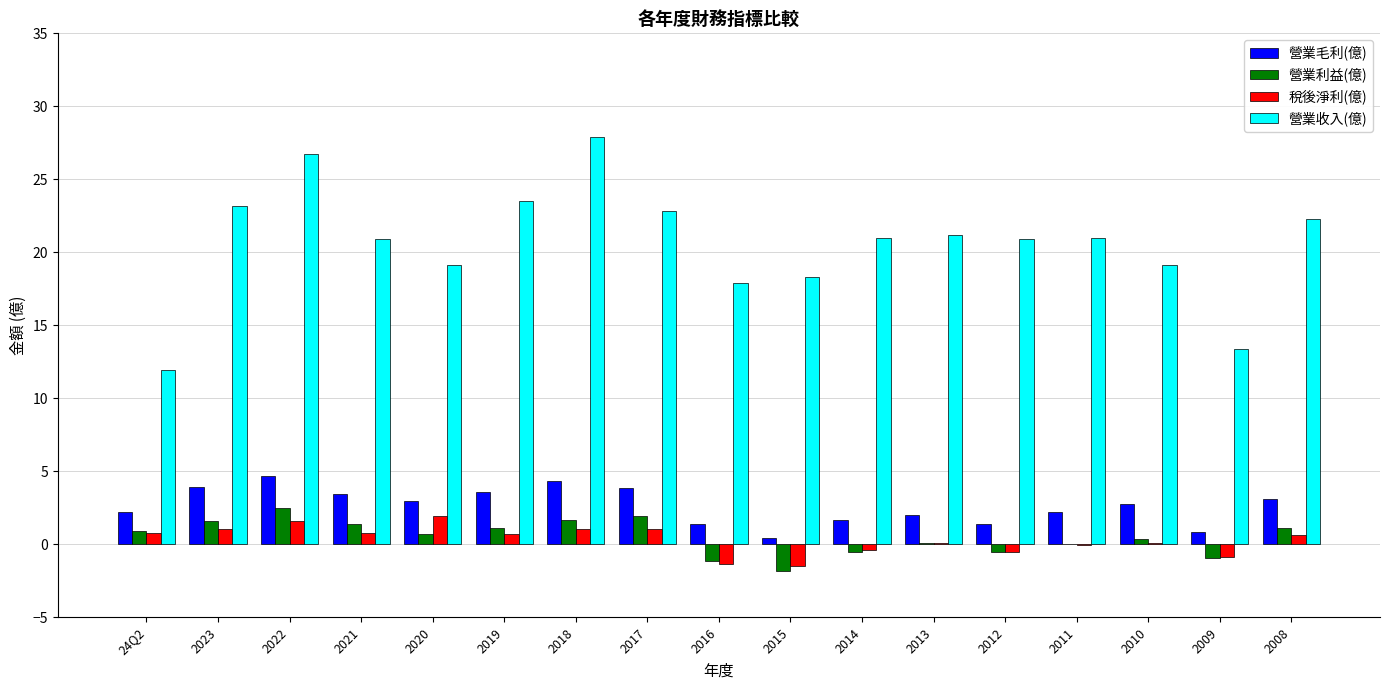

Which series has the largest total across all categories?

營業收入(億)